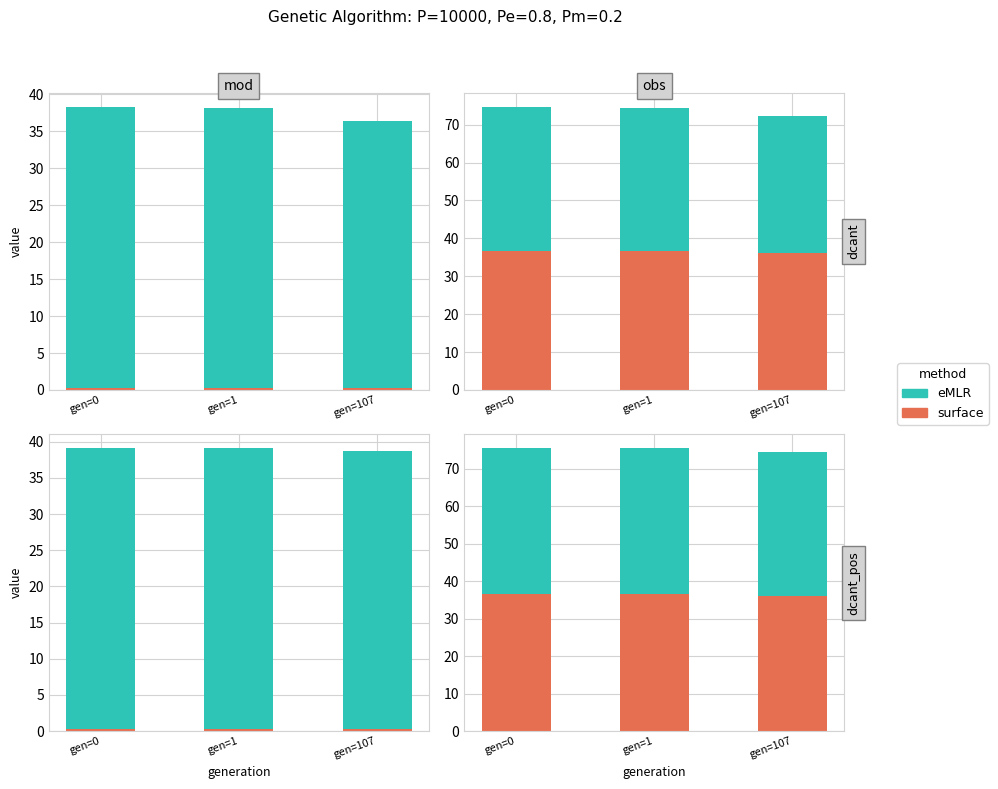

Which series has the largest range (max minus min)?

surface